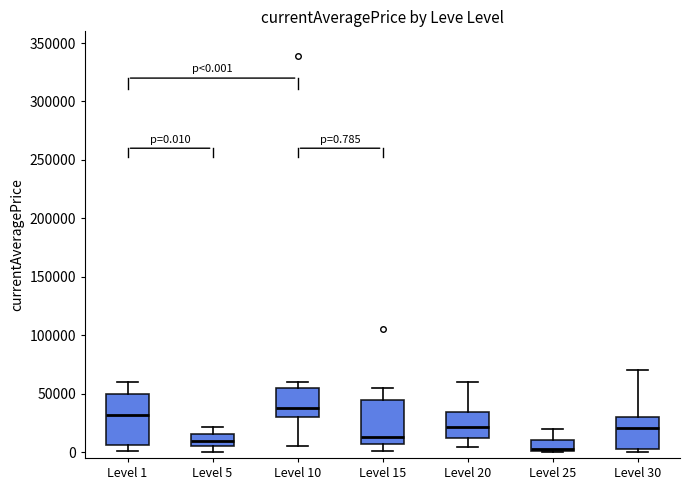

Which box has the lowest median line?

Level 25